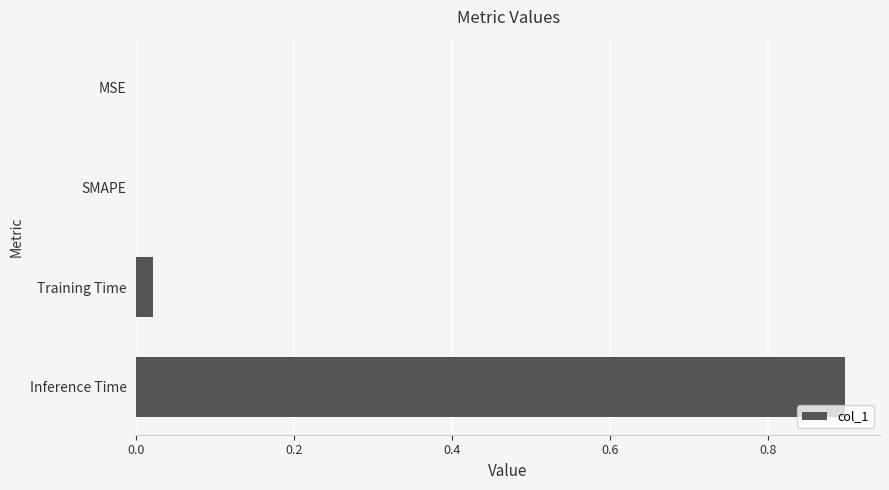

The chart shows a value of 0.5 at MSE. True or false?

False